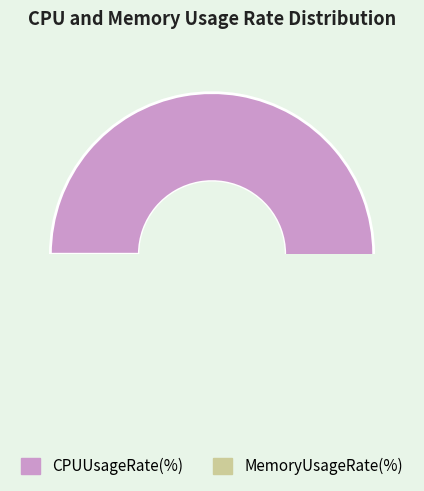

Which category has the biggest portion of the pie?

CPUUsageRate(%)